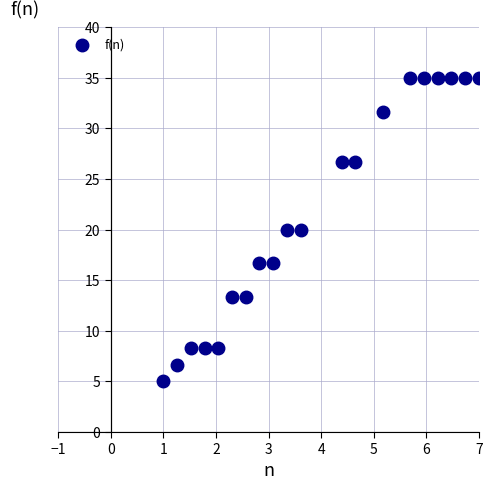

What is the range of Y values (max minus min)?

30.0